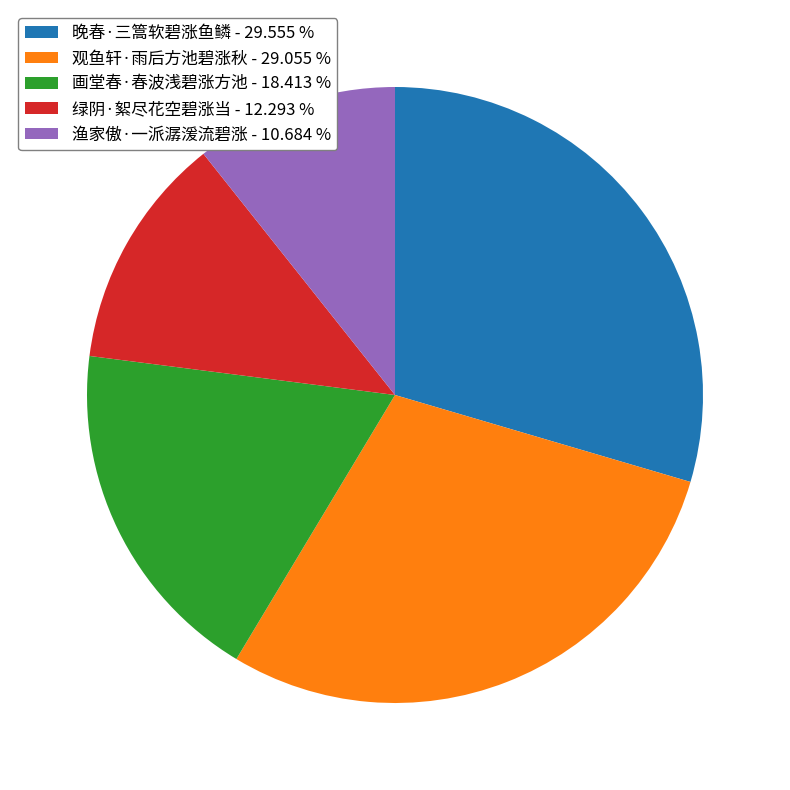

Is there a majority slice in this chart?

No